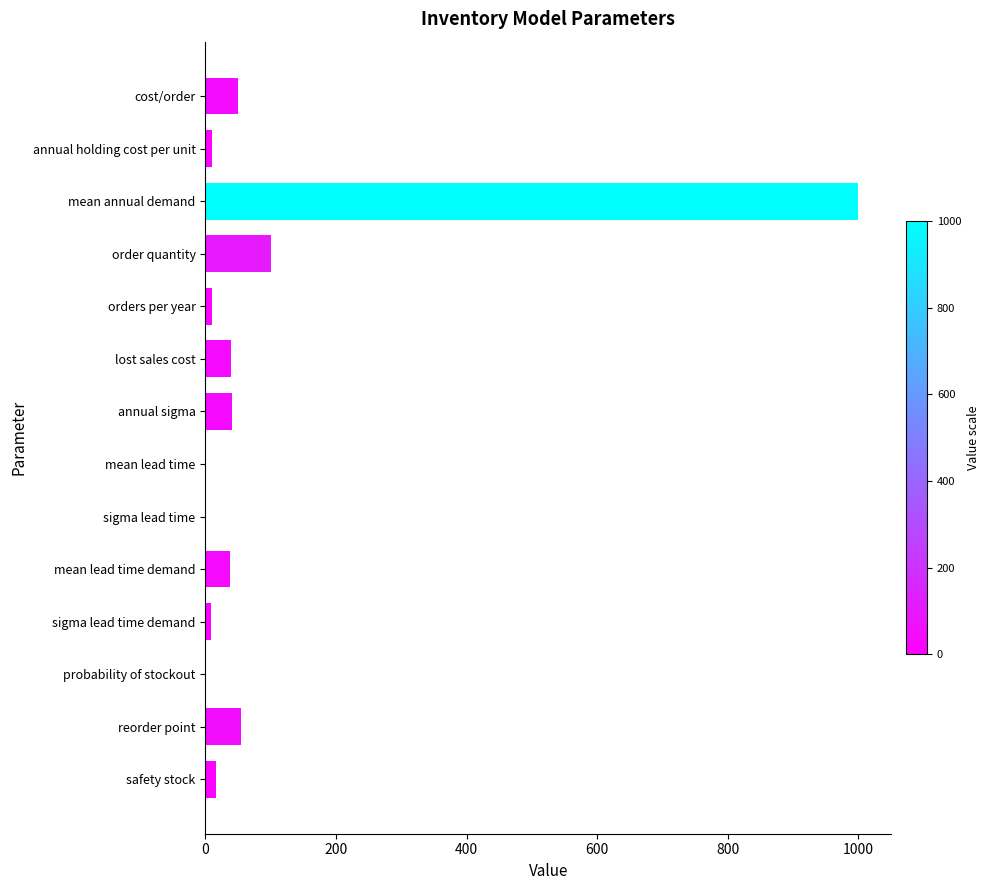

Does the chart contain stacked bars?

No